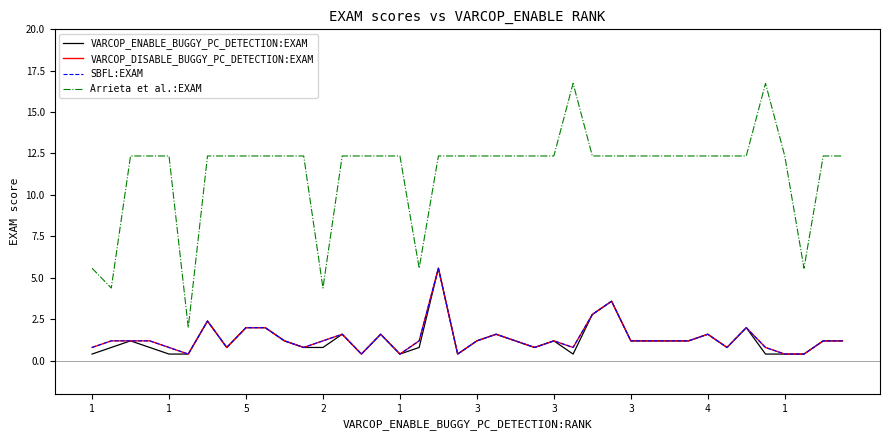

What is the sum of all SBFL:EXAM values?

53.4